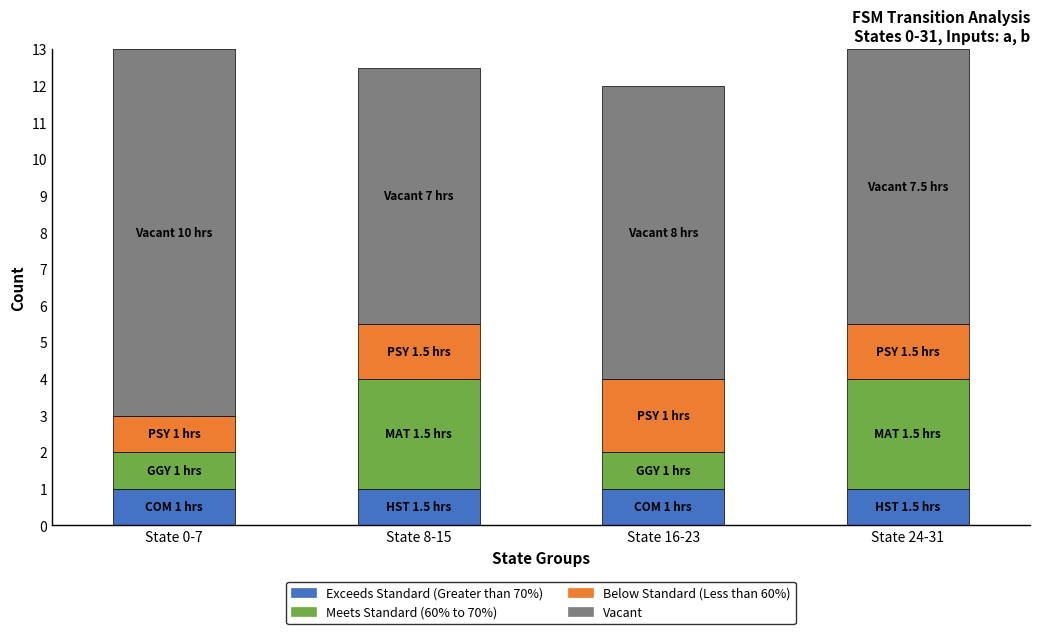

What is the total value across all series at State 0-7?

13.0